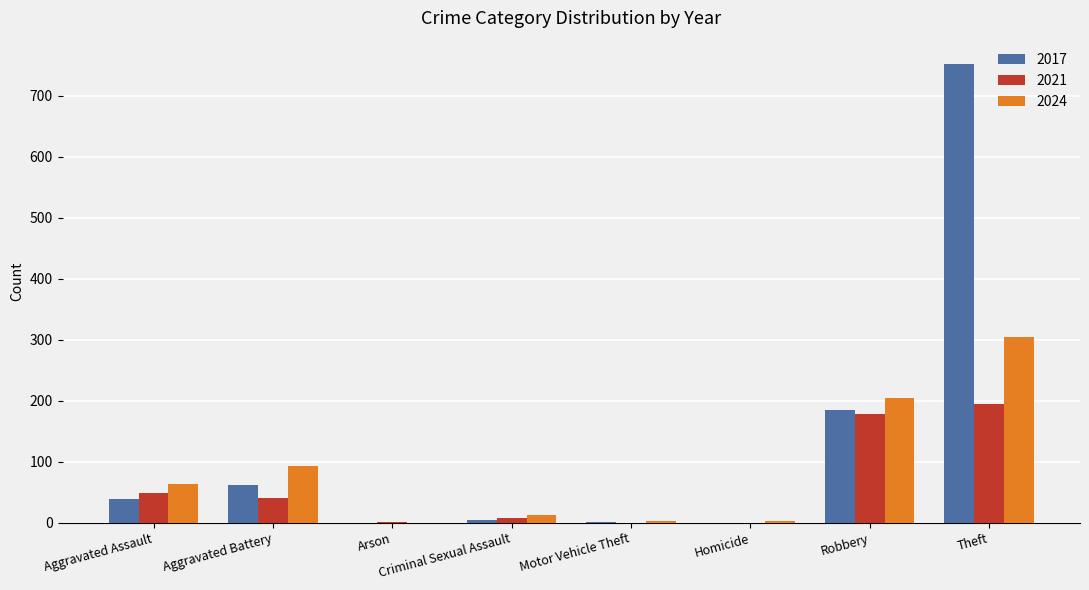

Which series has the largest total across all categories?

2017